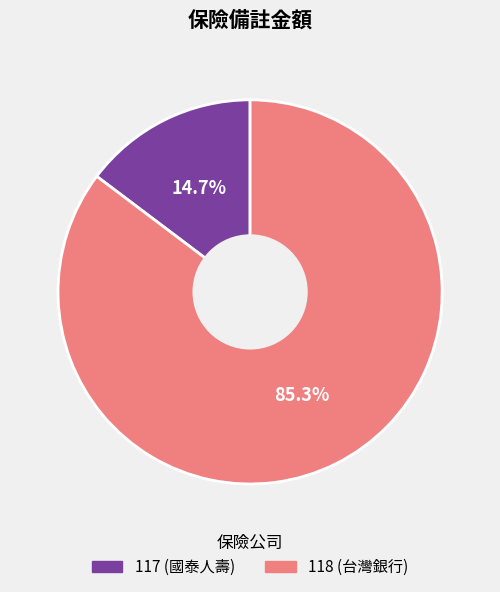

Does 117 represent more than half of the total?

No